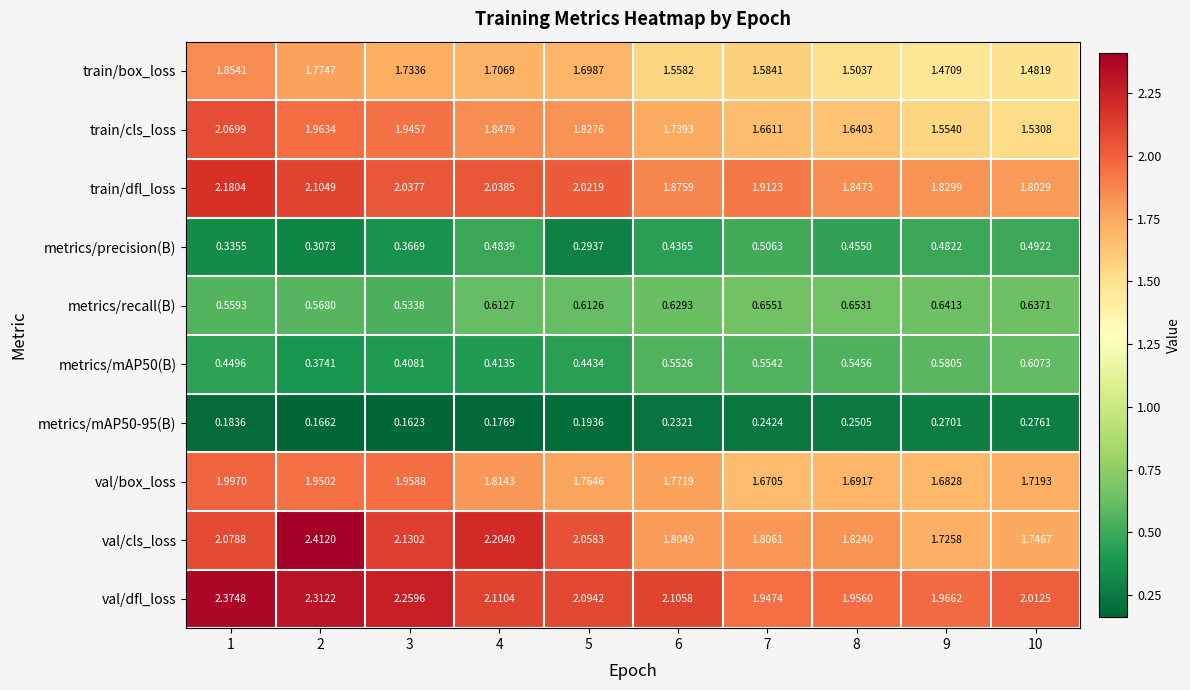

At which category is the sum across all series the highest?

1